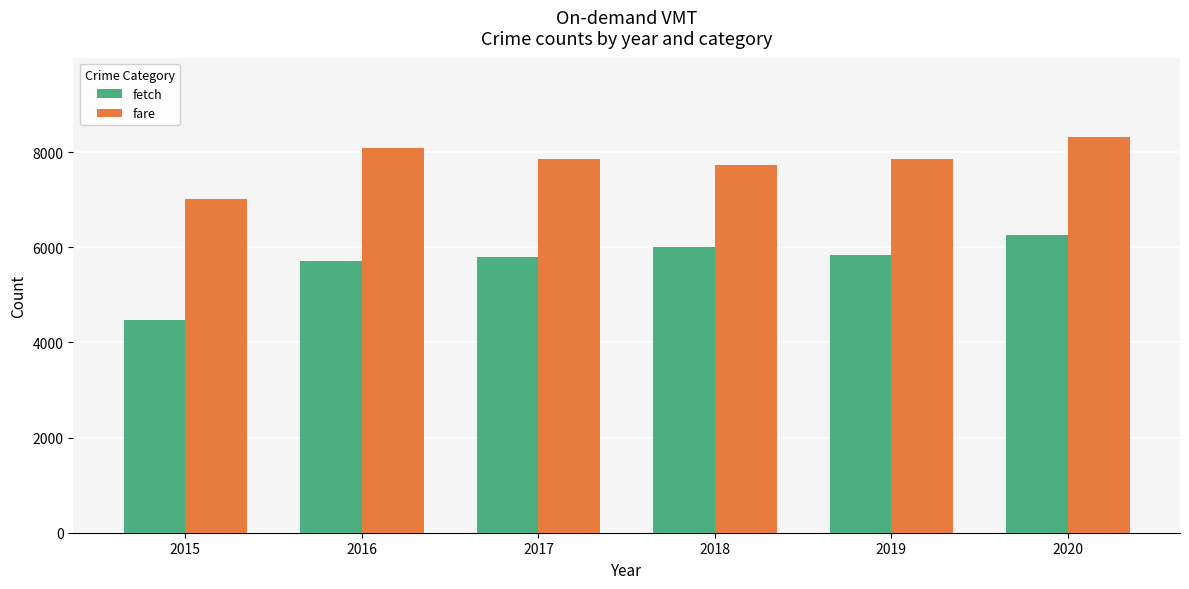

What are all the series names shown in the legend?

fetch, fare